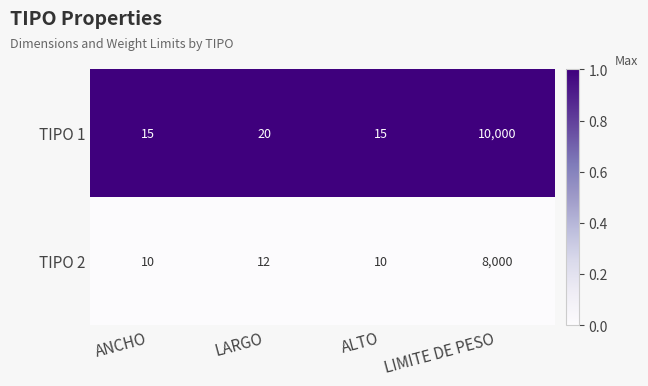

The value of TIPO 1 at LARGO is 6. True or false?

False